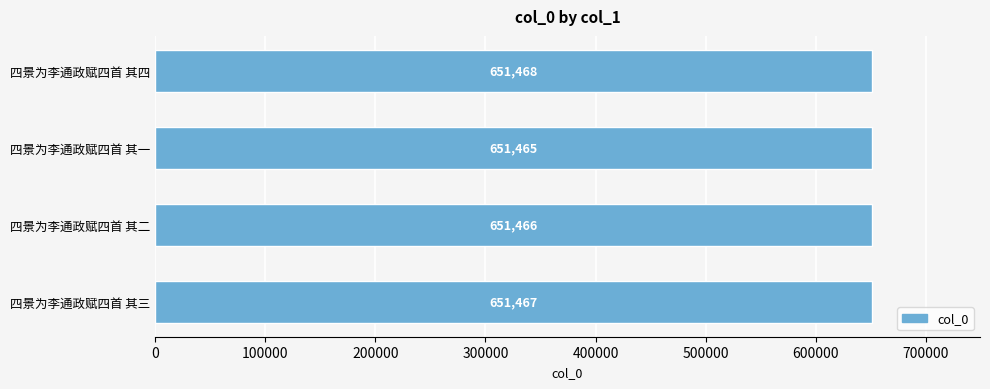

How many categories are shown in the chart?

4